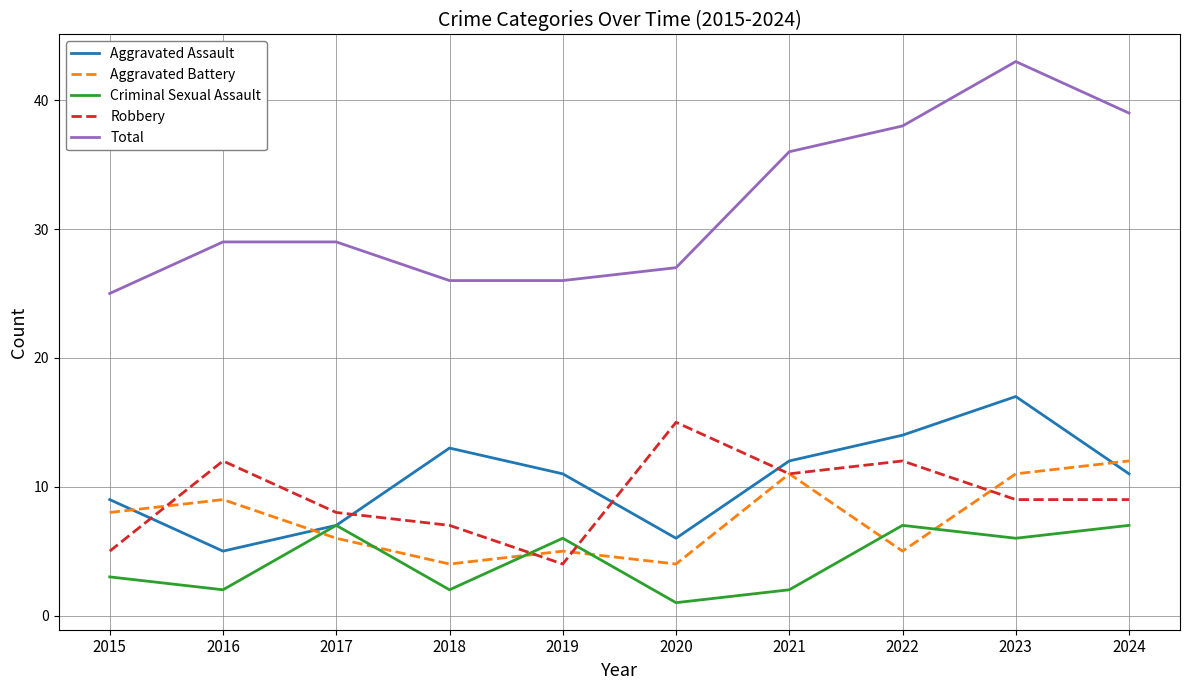

How many intersections are there between Criminal Sexual Assault and Aggravated Battery?

6